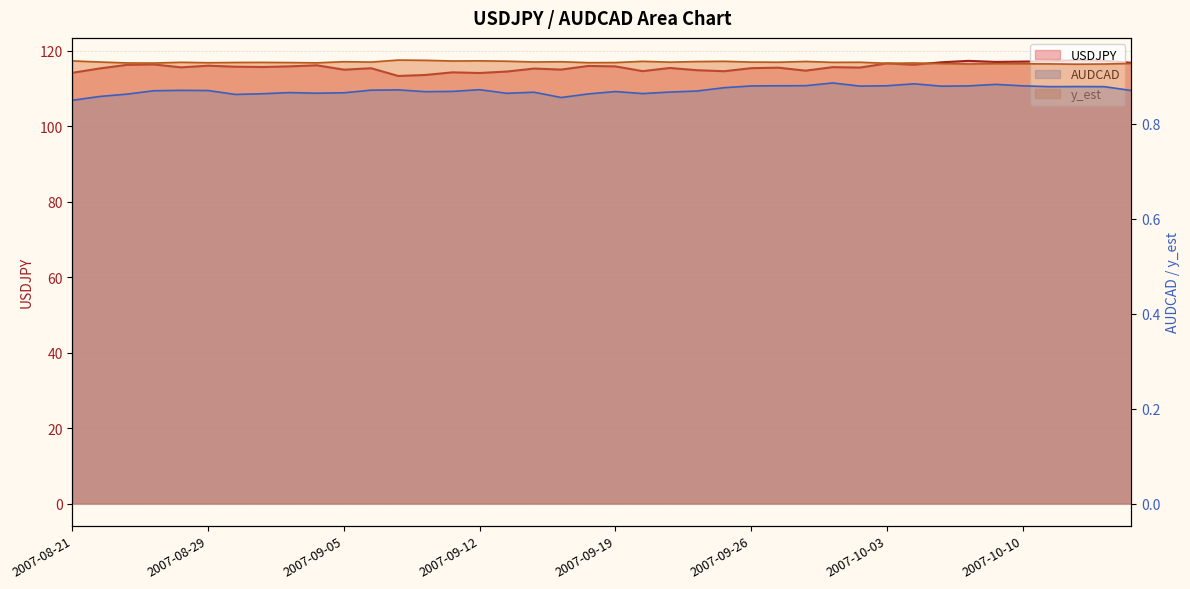

Reading left to right, extract all data points from this chart.

USDJPY: 2007-08-21=114.2	2007-08-22=115.4	2007-08-23=116.3	2007-08-24=116.4	2007-08-27=115.7	2007-08-29=116.1	2007-08-30=115.8	2007-08-31=115.8	2007-09-03=115.9	2007-09-04=116.2	2007-09-05=115.0	2007-09-06=115.4	2007-09-07=113.4	2007-09-10=113.6	2007-09-11=114.3	2007-09-12=114.2	2007-09-13=114.5	2007-09-14=115.3	2007-09-17=115.1	2007-09-18=116.0	2007-09-19=115.9	2007-09-20=114.7	2007-09-21=115.5	2007-09-24=114.9	2007-09-25=114.6	2007-09-26=115.4	2007-09-27=115.6	2007-09-28=114.8	2007-10-01=115.7	2007-10-02=115.6	2007-10-03=116.7	2007-10-04=116.3	2007-10-05=117.0	2007-10-08=117.4	2007-10-09=117.1	2007-10-10=117.2	2007-10-11=117.3	2007-10-12=117.6	2007-10-15=117.4	2007-10-16=116.9
y_est: 2007-08-21=0.9	2007-08-22=0.9	2007-08-23=0.9	2007-08-24=0.9	2007-08-27=0.9	2007-08-29=0.9	2007-08-30=0.9	2007-08-31=0.9	2007-09-03=0.9	2007-09-04=0.9	2007-09-05=0.9	2007-09-06=0.9	2007-09-07=0.9	2007-09-10=0.9	2007-09-11=0.9	2007-09-12=0.9	2007-09-13=0.9	2007-09-14=0.9	2007-09-17=0.9	2007-09-18=0.9	2007-09-19=0.9	2007-09-20=0.9	2007-09-21=0.9	2007-09-24=0.9	2007-09-25=0.9	2007-09-26=0.9	2007-09-27=0.9	2007-09-28=0.9	2007-10-01=0.9	2007-10-02=0.9	2007-10-03=0.9	2007-10-04=0.9	2007-10-05=0.9	2007-10-08=0.9	2007-10-09=0.9	2007-10-10=0.9	2007-10-11=0.9	2007-10-12=0.9	2007-10-15=0.9	2007-10-16=0.9
AUDCAD: 2007-08-21=0.8	2007-08-22=0.9	2007-08-23=0.9	2007-08-24=0.9	2007-08-27=0.9	2007-08-29=0.9	2007-08-30=0.9	2007-08-31=0.9	2007-09-03=0.9	2007-09-04=0.9	2007-09-05=0.9	2007-09-06=0.9	2007-09-07=0.9	2007-09-10=0.9	2007-09-11=0.9	2007-09-12=0.9	2007-09-13=0.9	2007-09-14=0.9	2007-09-17=0.9	2007-09-18=0.9	2007-09-19=0.9	2007-09-20=0.9	2007-09-21=0.9	2007-09-24=0.9	2007-09-25=0.9	2007-09-26=0.9	2007-09-27=0.9	2007-09-28=0.9	2007-10-01=0.9	2007-10-02=0.9	2007-10-03=0.9	2007-10-04=0.9	2007-10-05=0.9	2007-10-08=0.9	2007-10-09=0.9	2007-10-10=0.9	2007-10-11=0.9	2007-10-12=0.9	2007-10-15=0.9	2007-10-16=0.9